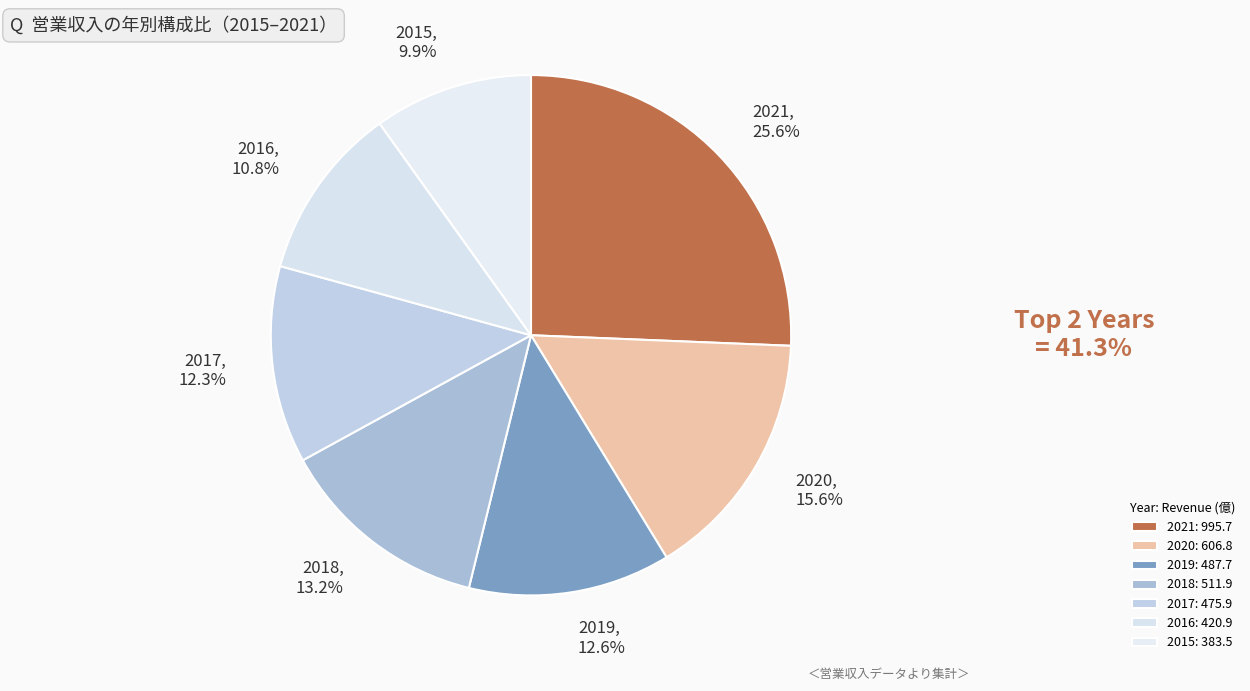

To the nearest percent, what percentage of the pie is 2017?

12%